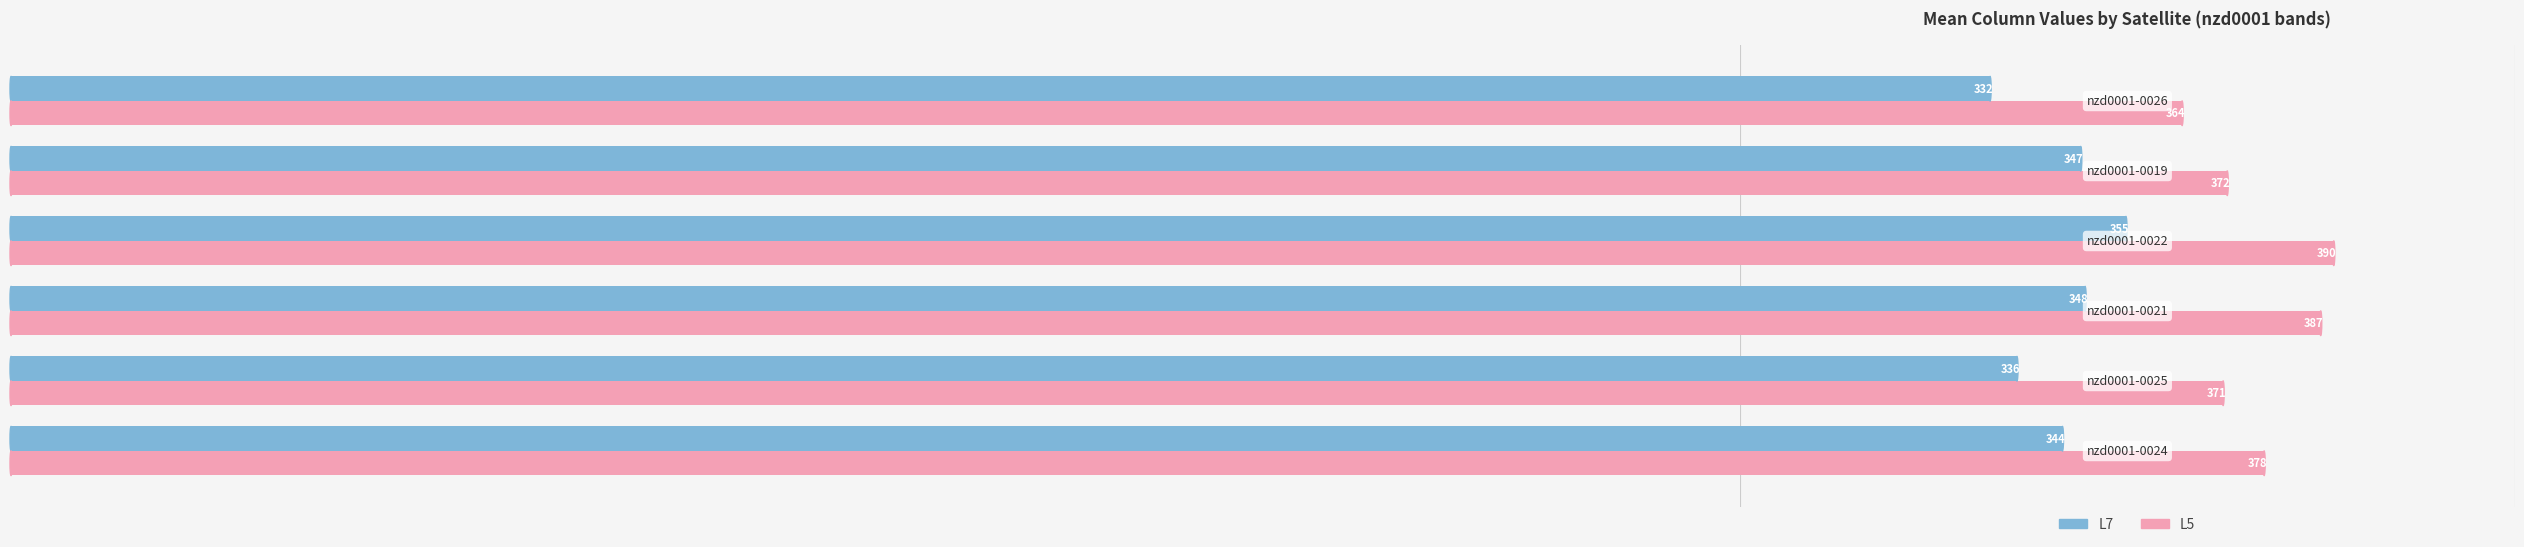

What is the average value of the L7 series?

343.7